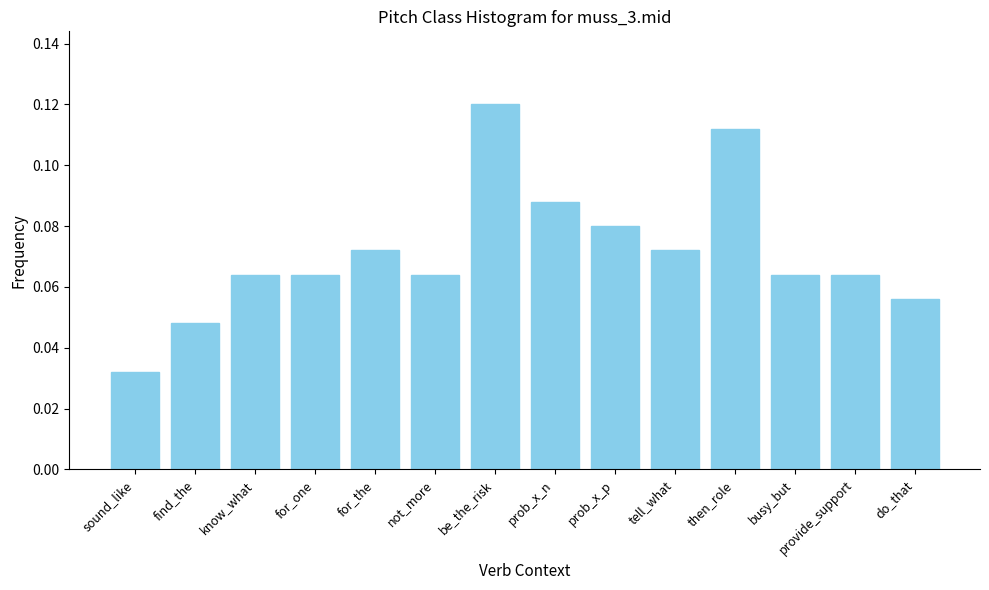

Count the values in the range 0 to 1.

14